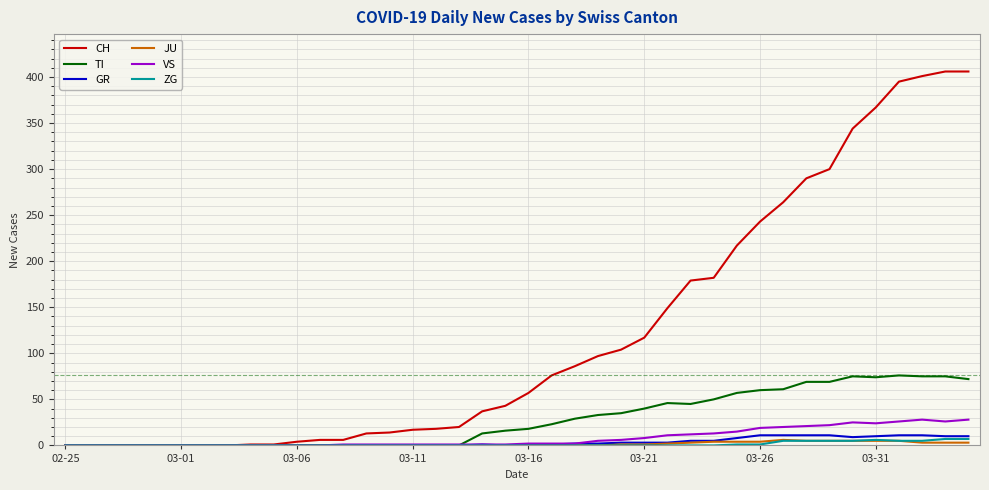

What is the maximum value for CH?

406